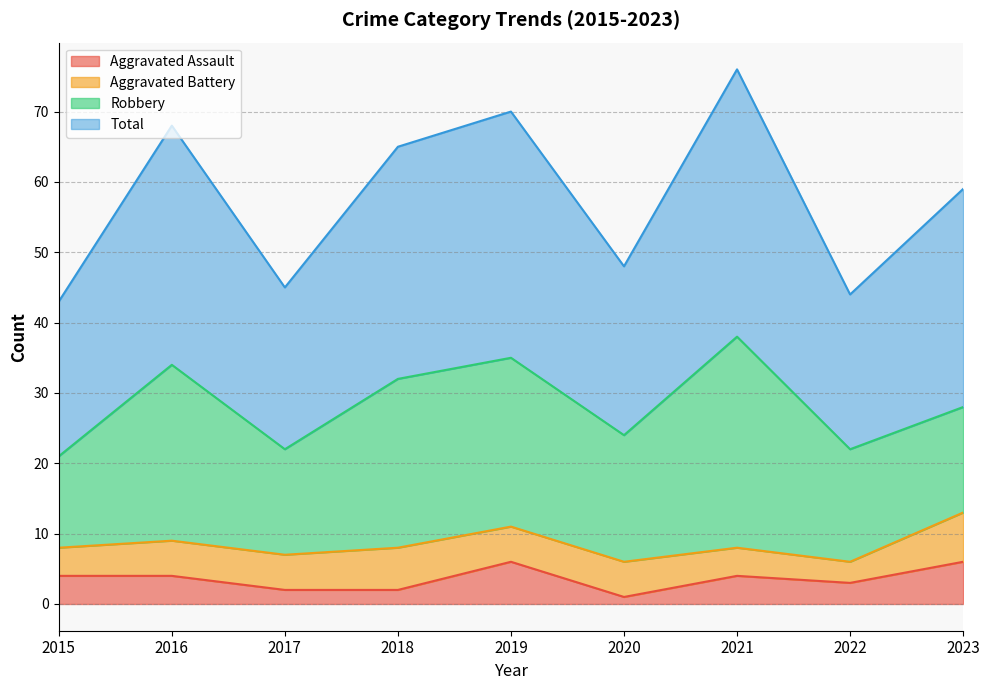

Where does the Aggravated Assault series first go above 4?

2019